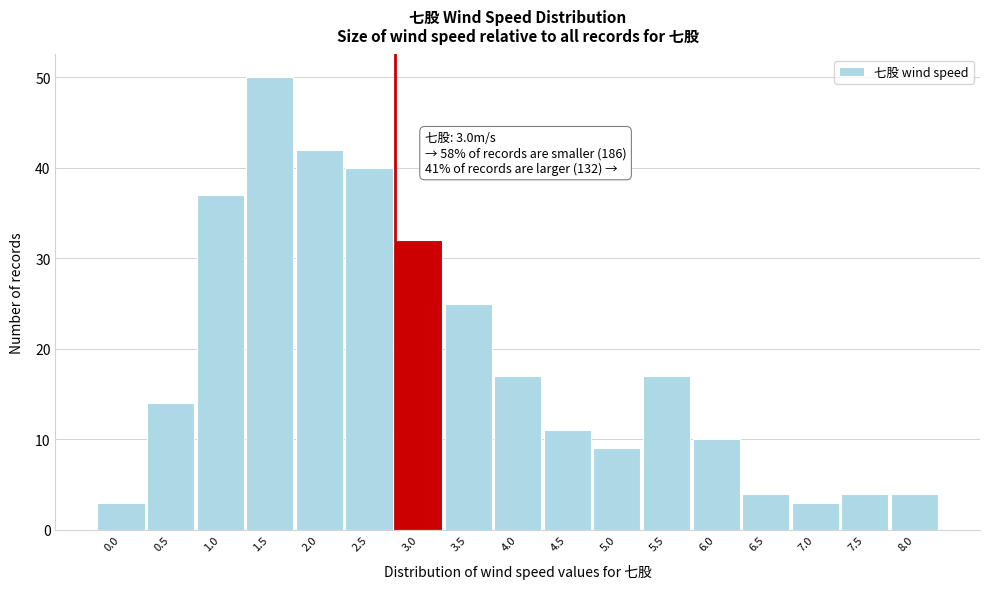

Reading left to right, extract all data points from this chart.

0.0=3	0.5=14	1.0=37	1.5=50	2.0=42	2.5=40	3.0=32	3.5=25	4.0=17	4.5=11	5.0=9	5.5=17	6.0=10	6.5=4	7.0=3	7.5=4	8.0=4